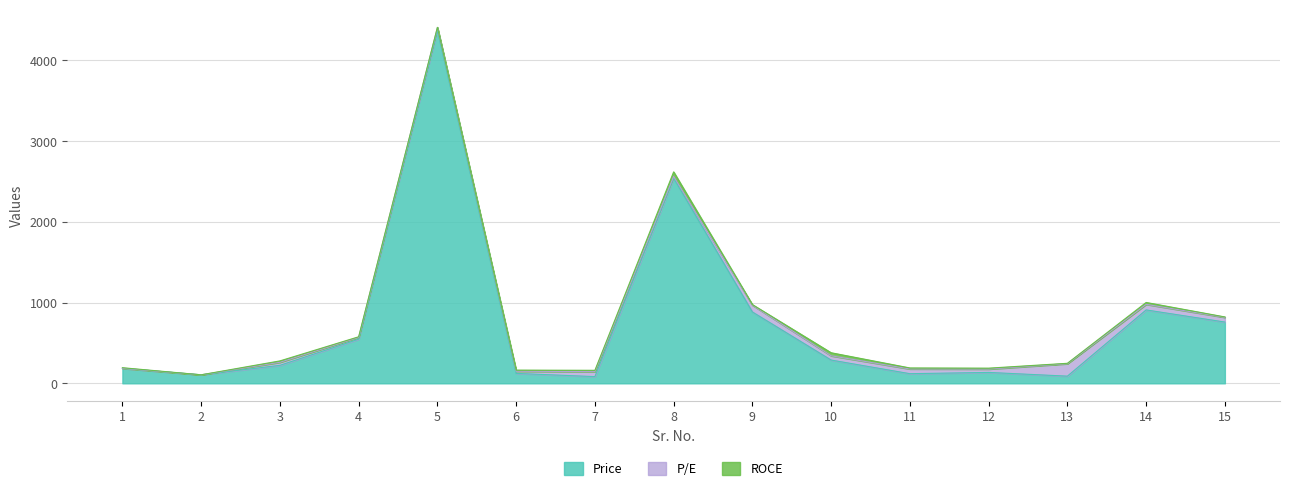

How many interior local peaks does the ROCE series have?

4